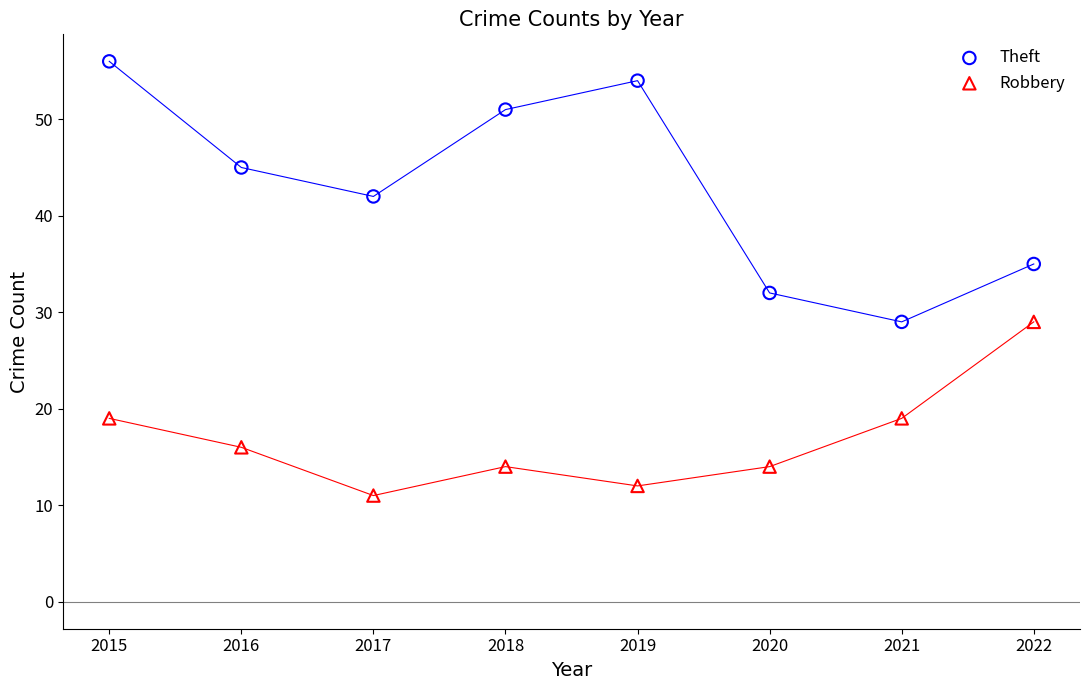

Which series contains the lowest Y value?

Robbery